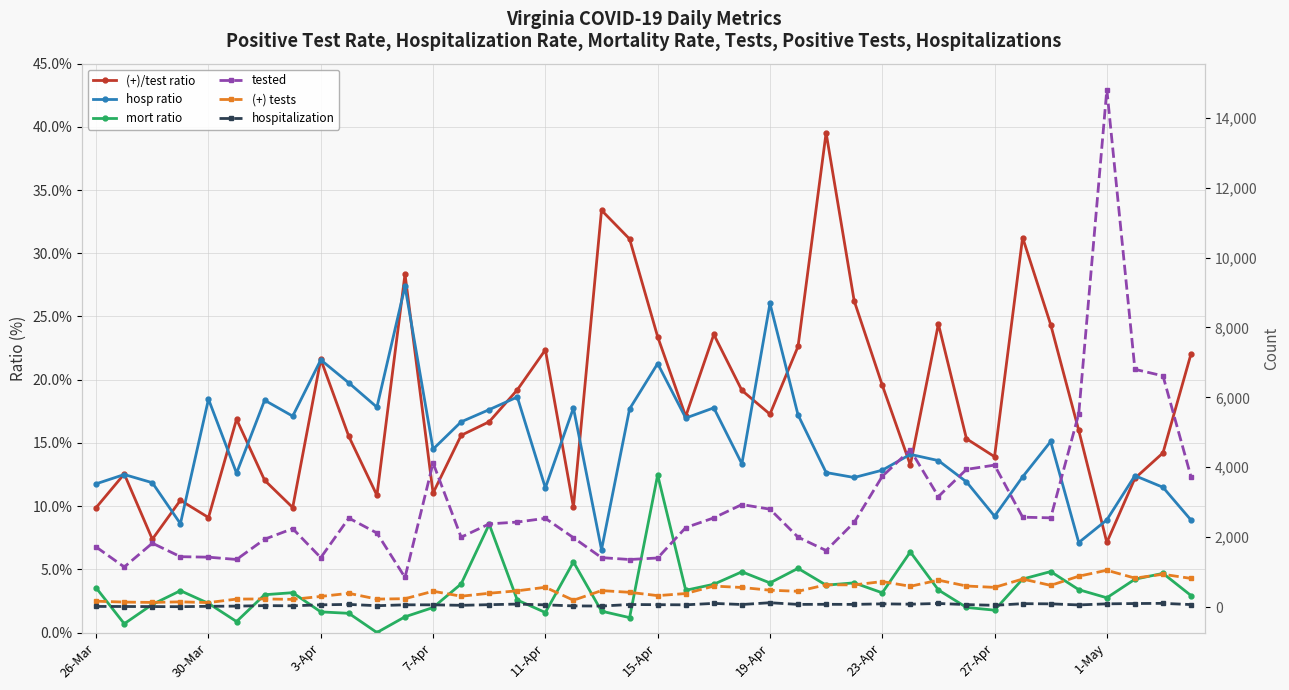

Which series changed the most between 26-Mar and 19?

tested